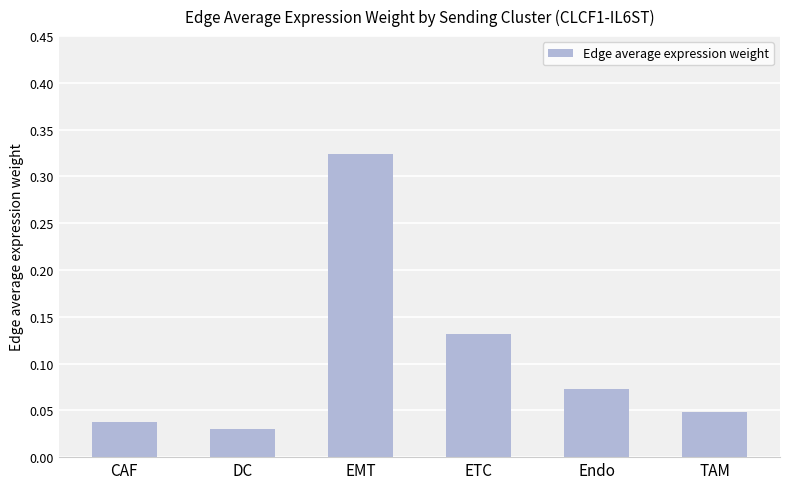

The chart shows a value of 0.1 at DC. True or false?

False